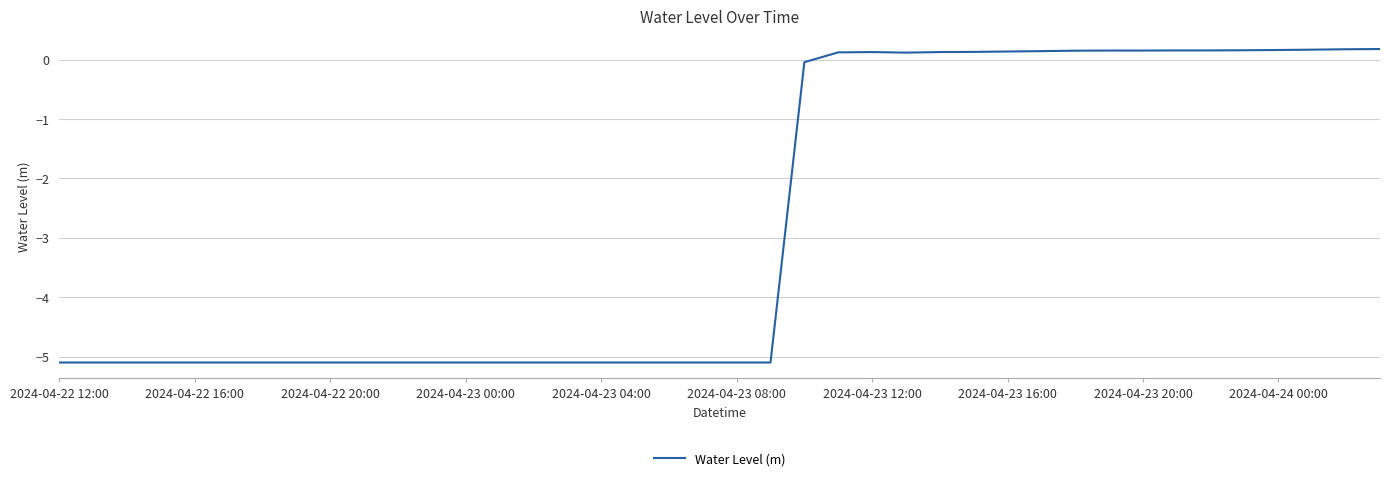

What is the smallest value displayed?

-5.1